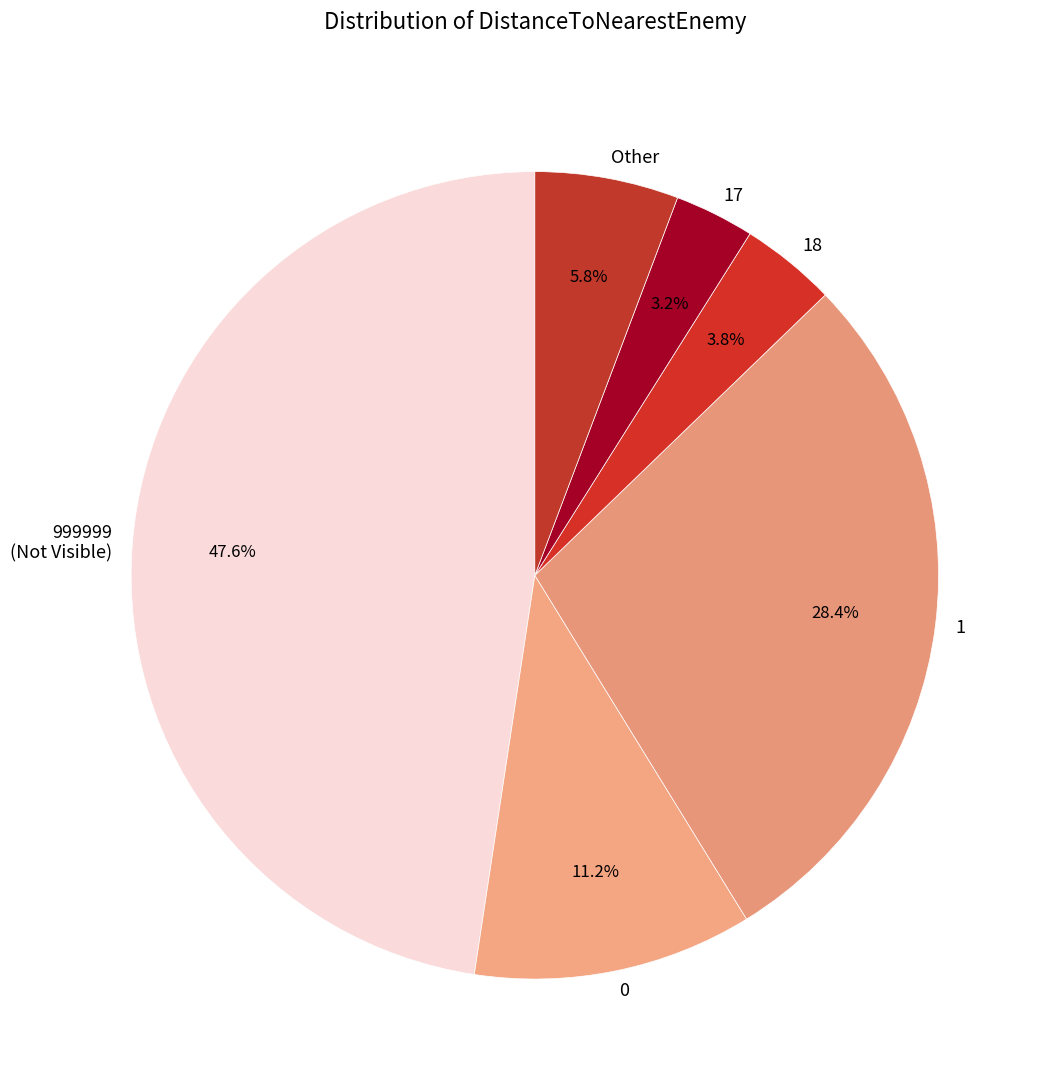

How many slices are in this pie chart?

6